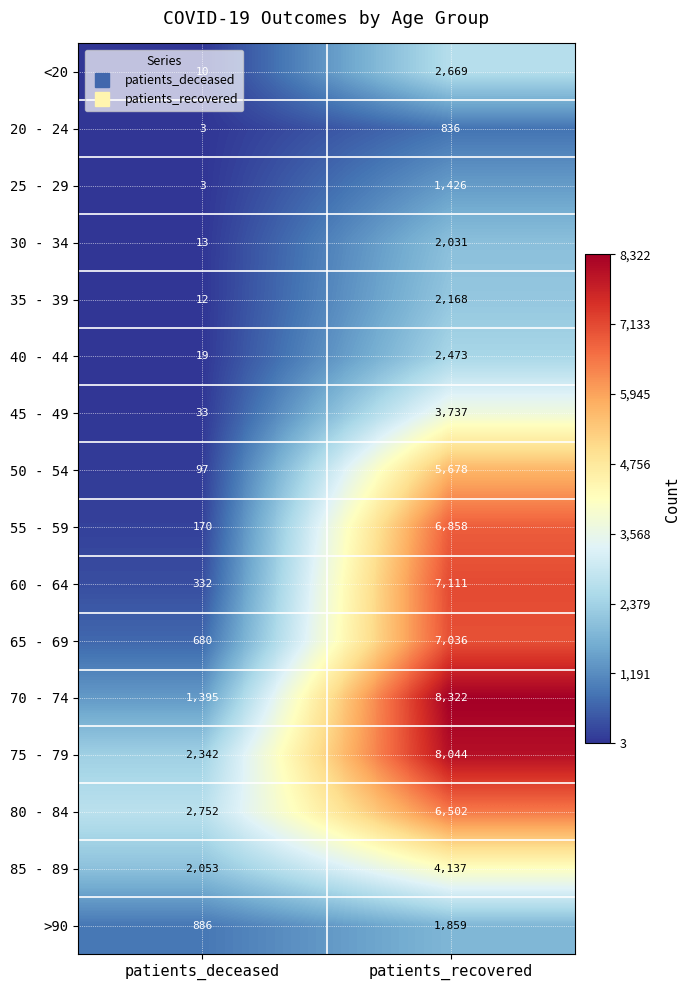

What is the total value across all series at patients_deceased?

10800